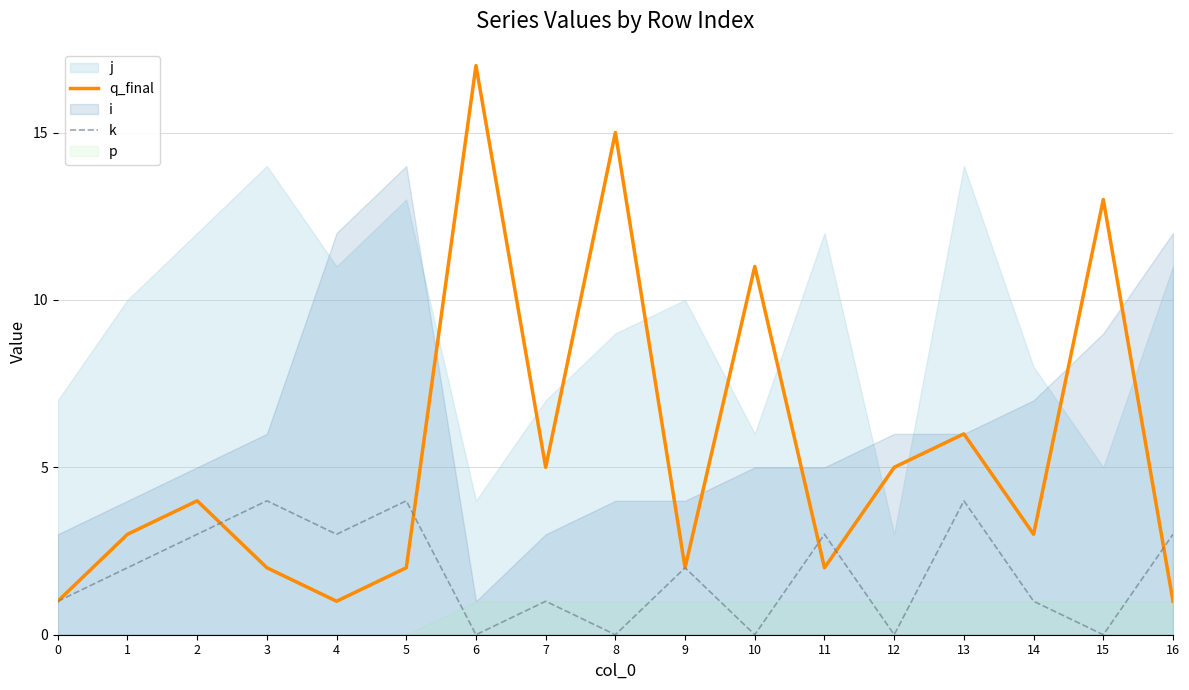

The value of k at 0 is 1. True or false?

True